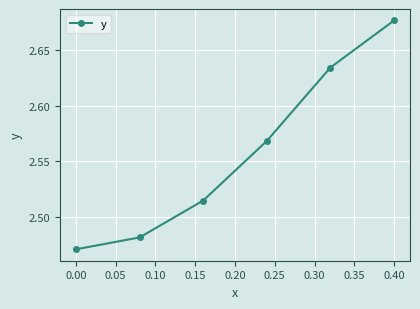

True or false: the data has more than 1 interior local peaks.

False